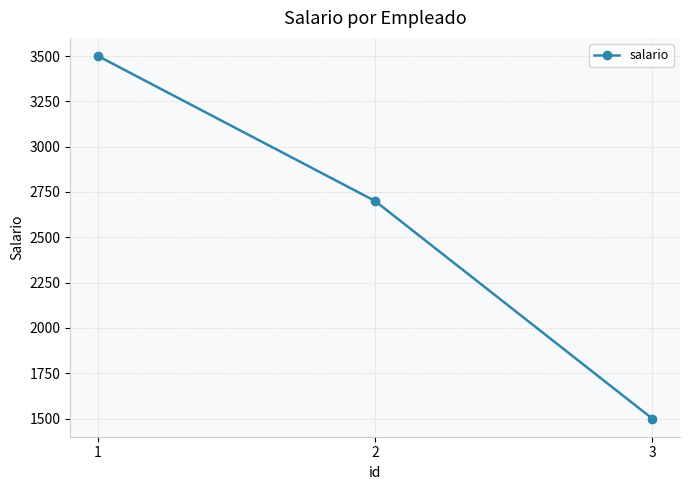

The value at 1 is 1243. True or false?

False